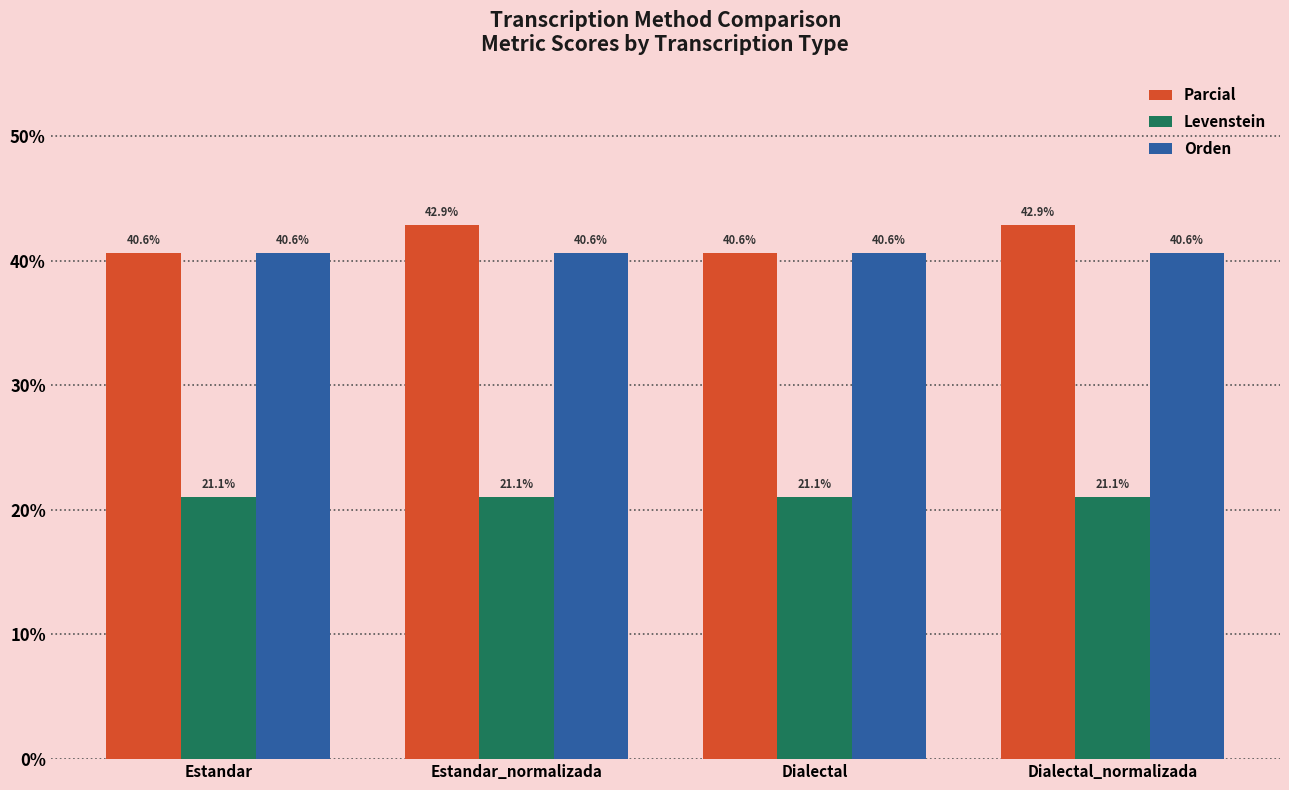

What value does the Orden series have at Dialectal?

40.6